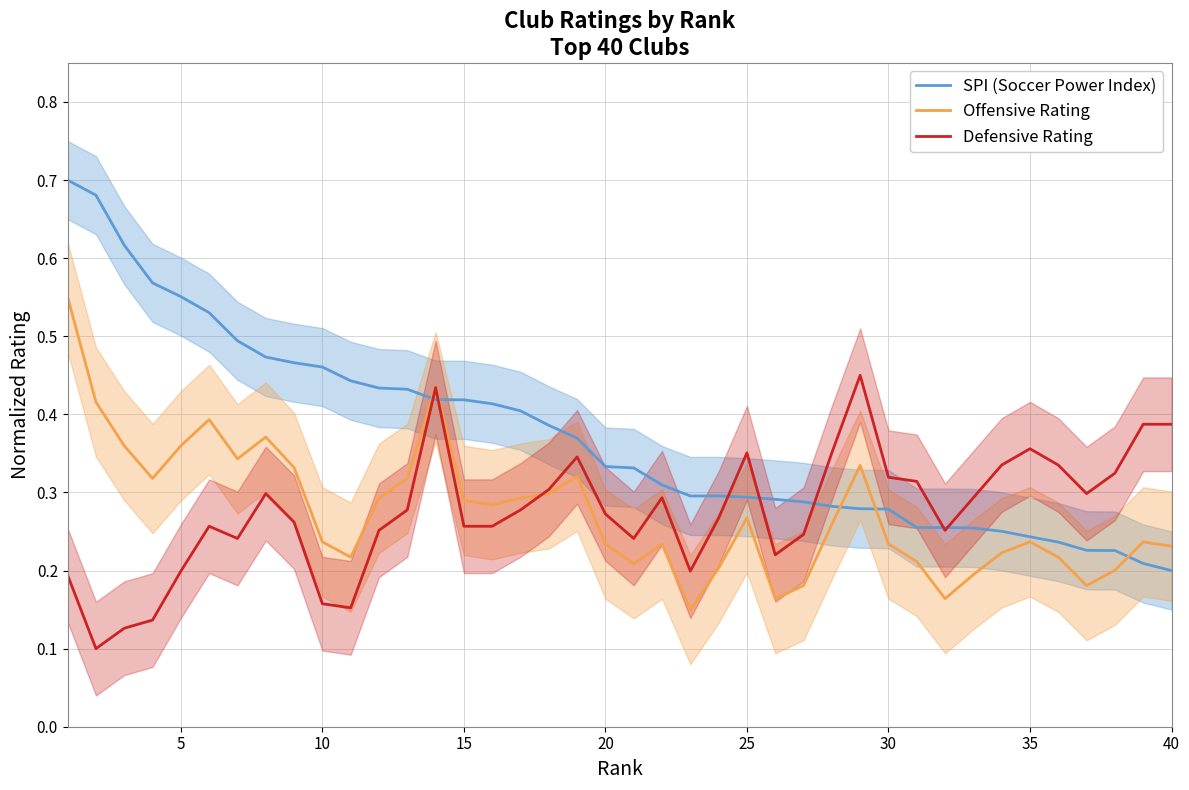

What is the minimum value for Offensive Rating?

0.1